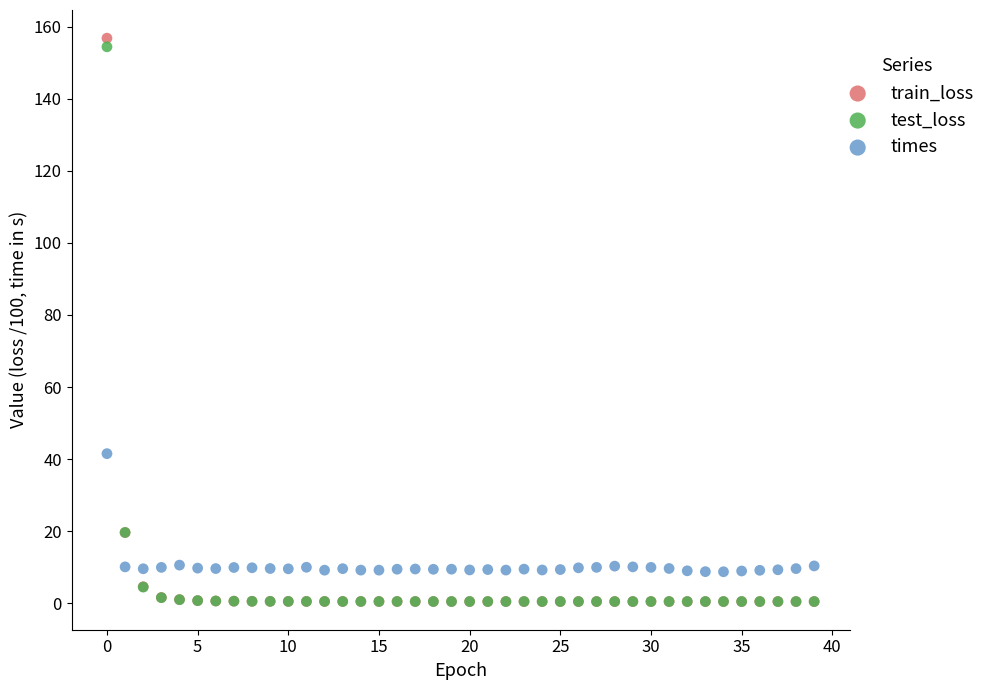

Across all series, what Y value is closest to 78?

41.5